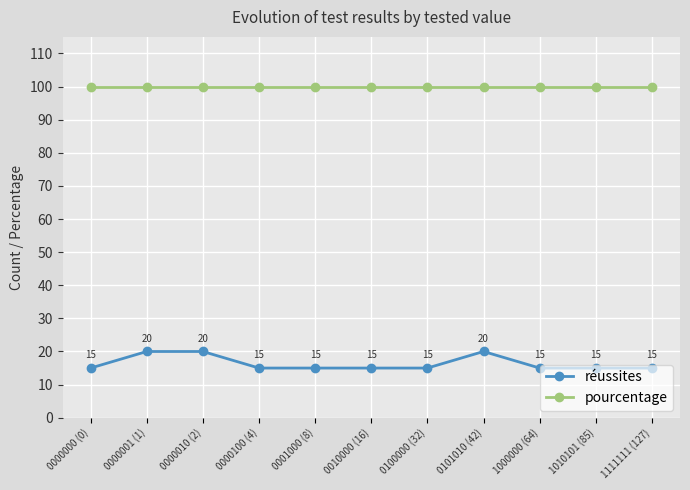

Count the number of categories in the chart.

11